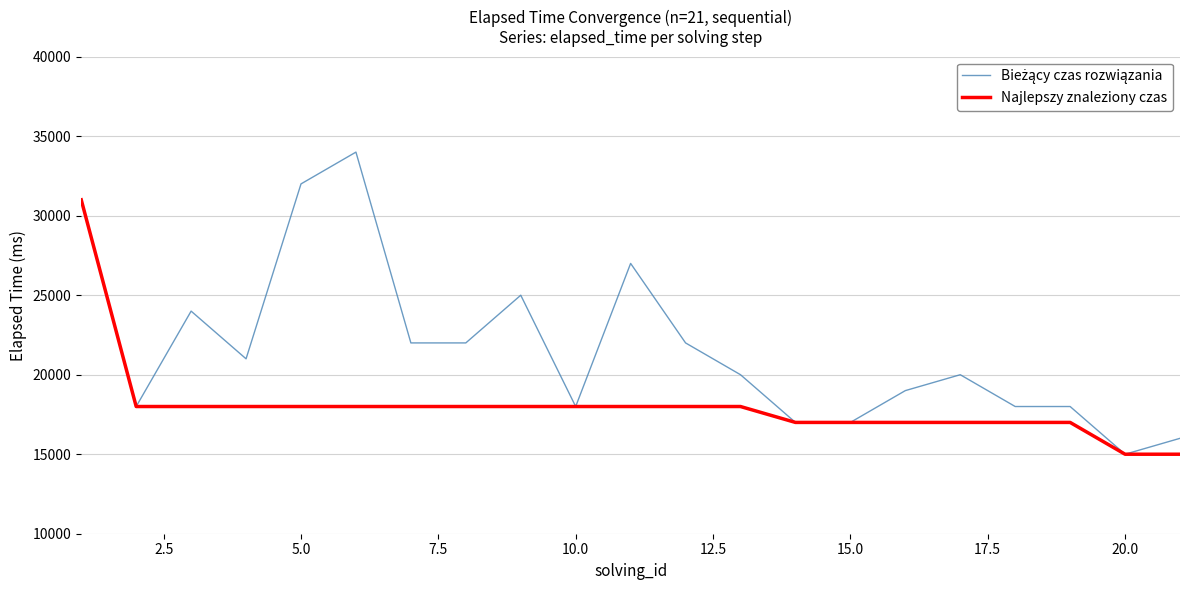

What is the lowest value of the Najlepszy znaleziony czas series?

15000